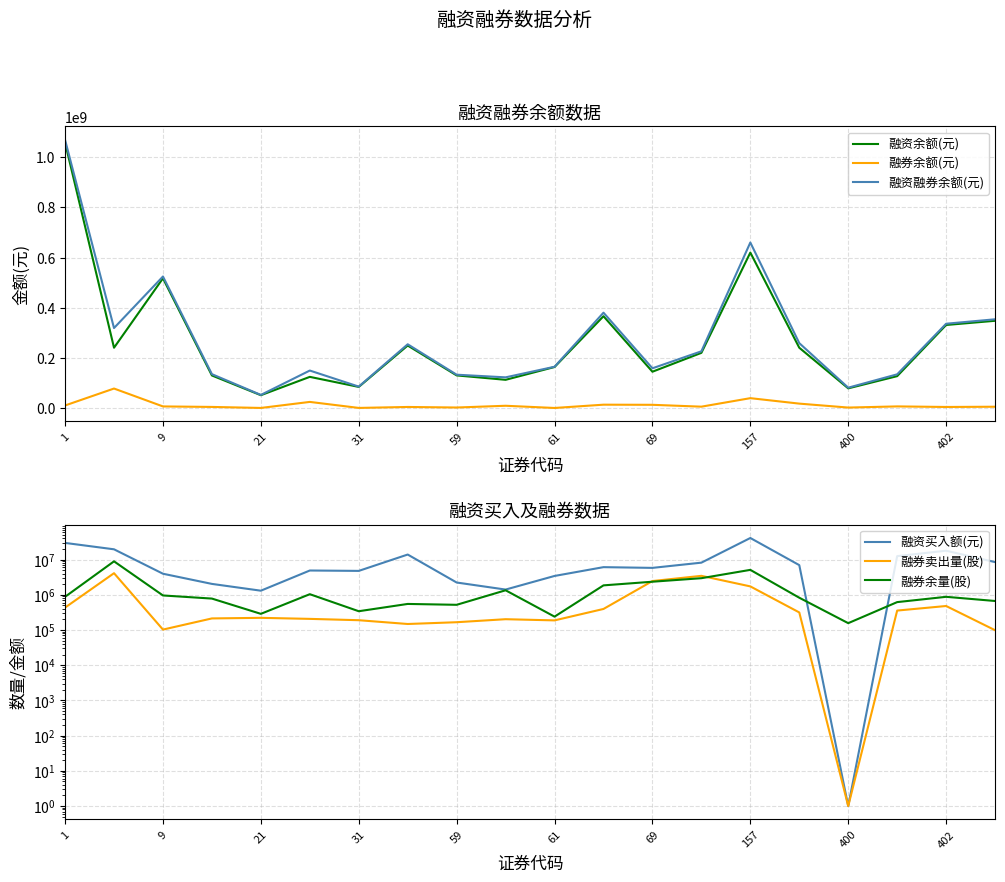

What is the spread (max minus min) of values at 13?

223796472